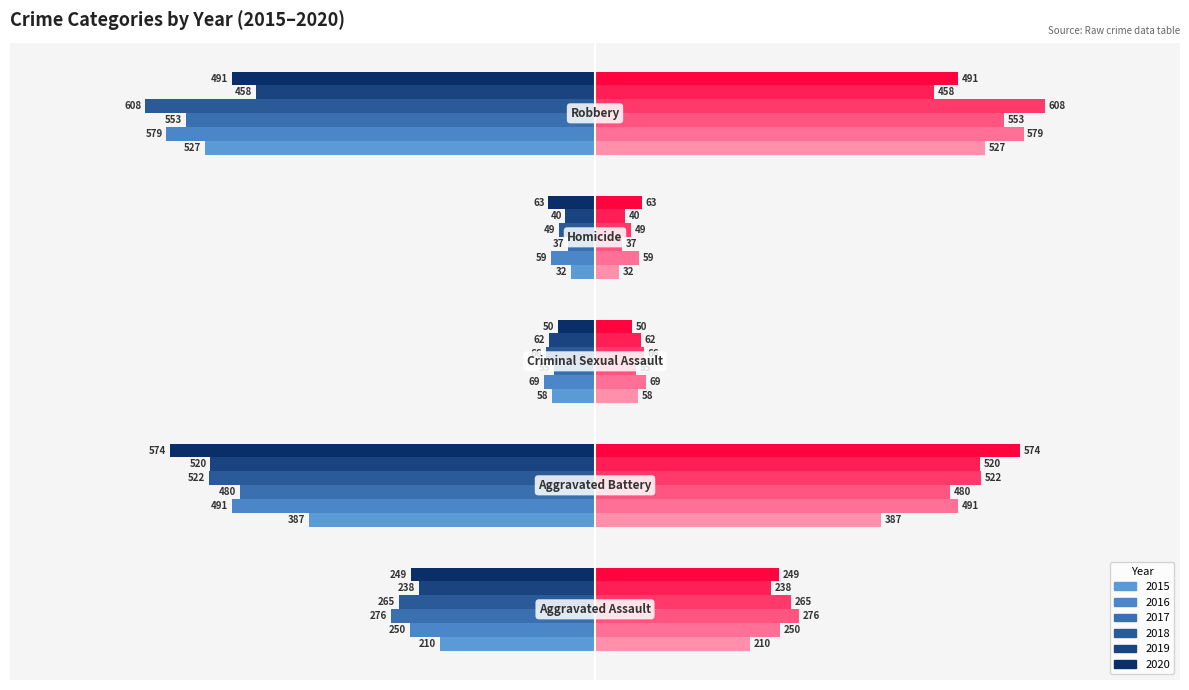

Which series has the widest spread of values?

2018